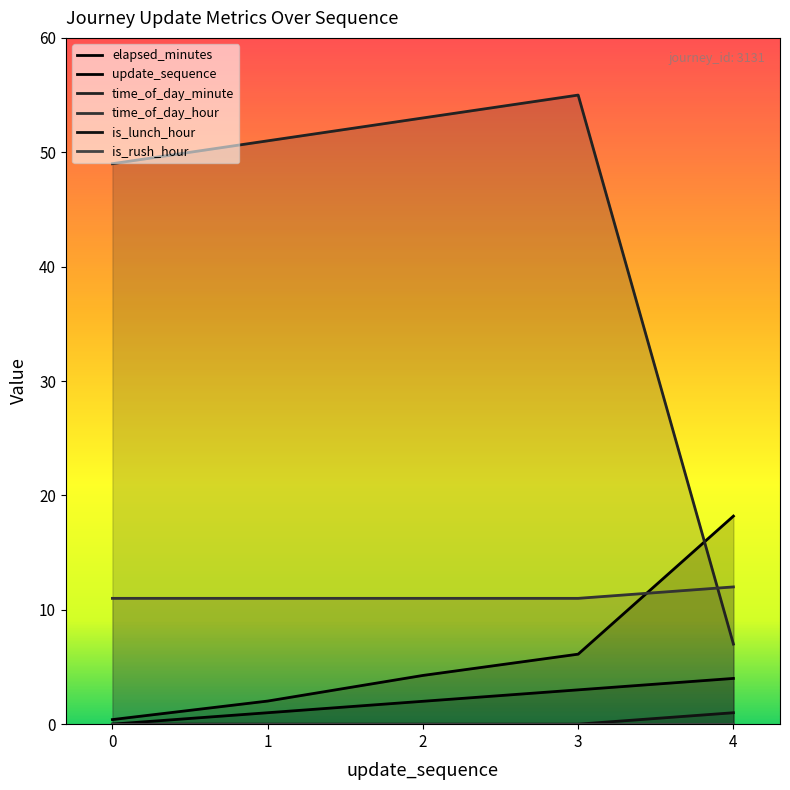

Rank the categories by is_rush_hour value from lowest to highest.

0, 1, 2, 3, 4